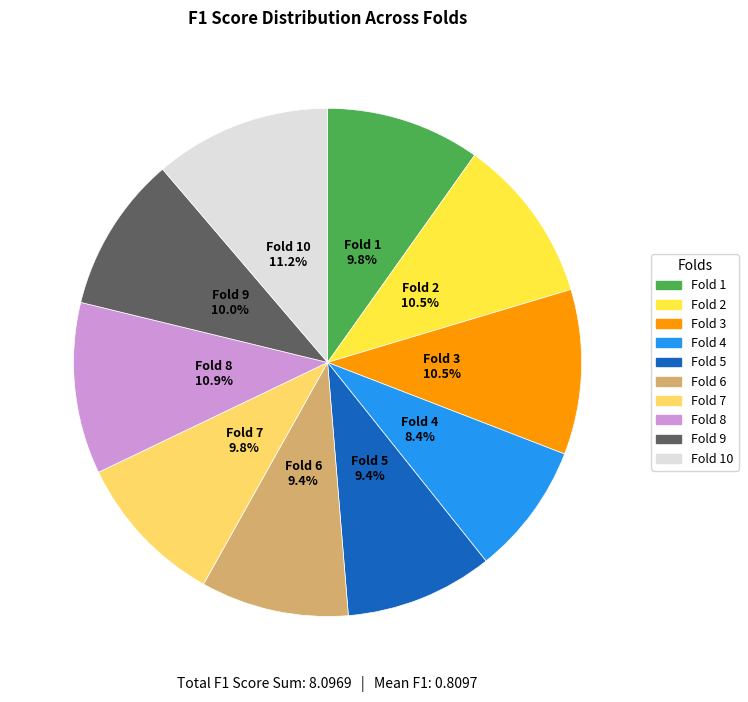

Does any single category account for the majority?

No